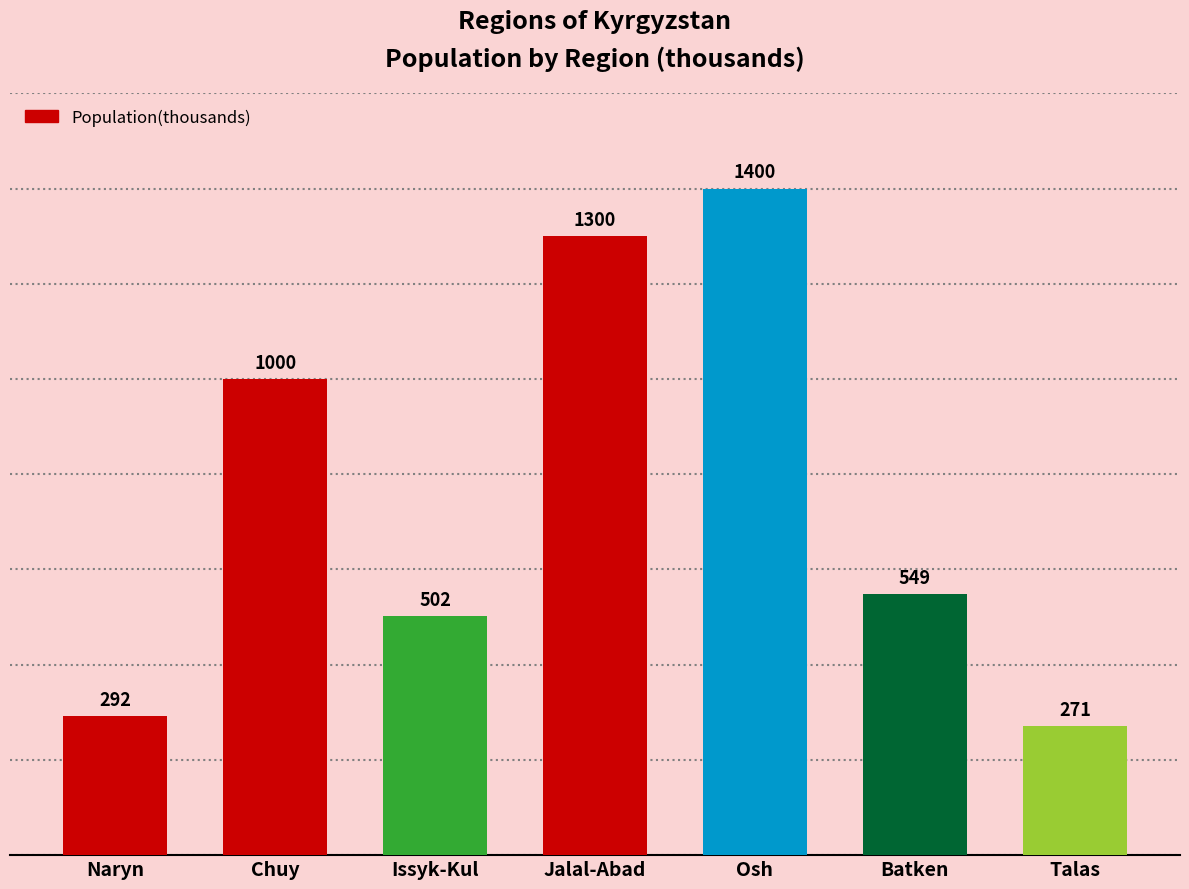

Which label corresponds to the largest value in the chart?

Osh